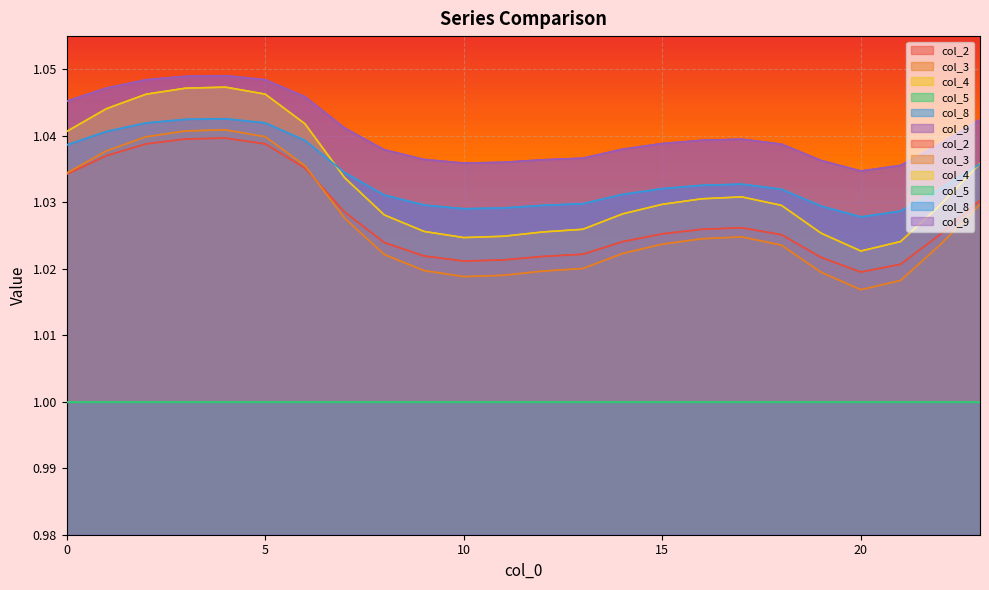

At which category is the sum across all series the highest?

4